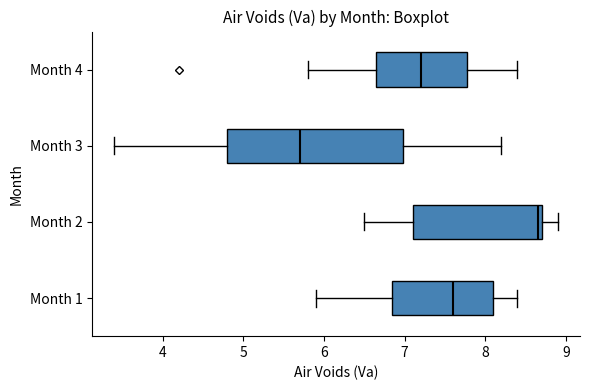

Reading bottom to top, transcribe this box plot: for each box, give where its median line is, the range the box spans, and where its two whiskers end, as read against the x-axis. The values are not printed on the chart, so give them approximately, as read against the axis.

Month 1: median 7.6, box 6.9 to 8.1, whiskers 5.9 to 8.4
Month 2: median 8.7 (just left of the box's right edge), box 7.1 to 8.7, whiskers 6.5 to 8.9
Month 3: median 5.7, box 4.8 to 7.0, whiskers 3.4 to 8.2
Month 4: median 7.2, box 6.7 to 7.8, whiskers 5.8 to 8.4